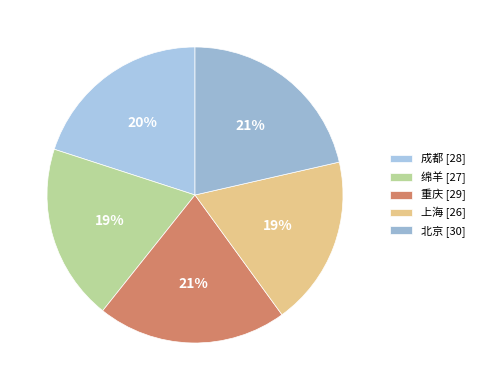

Count the number of slices in the pie.

5